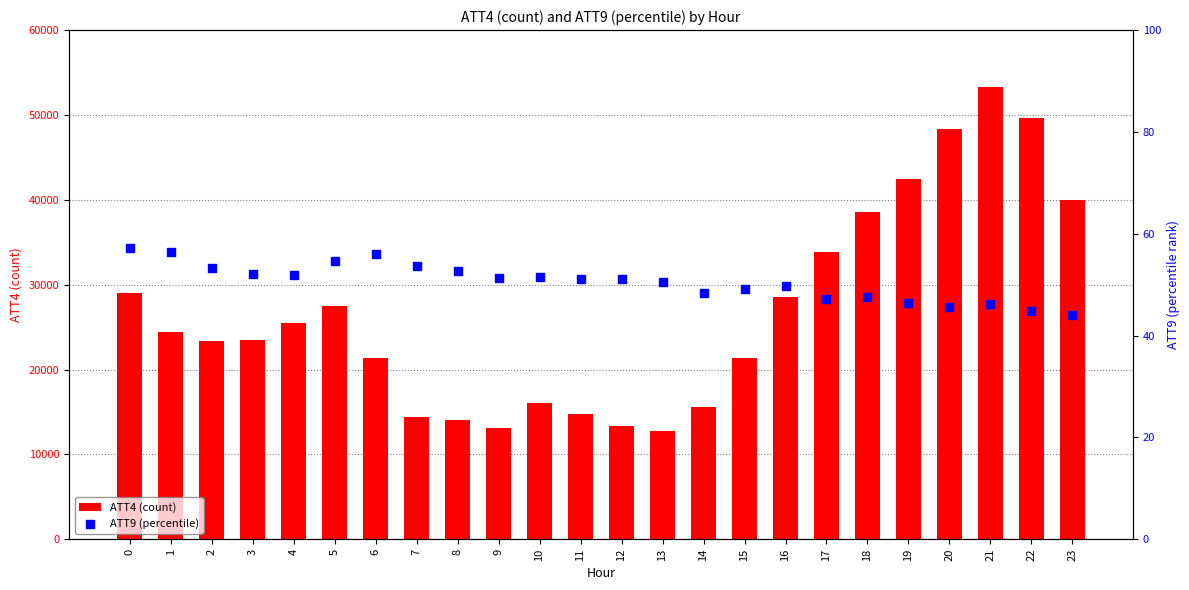

At which category is the sum across all series the highest?

21